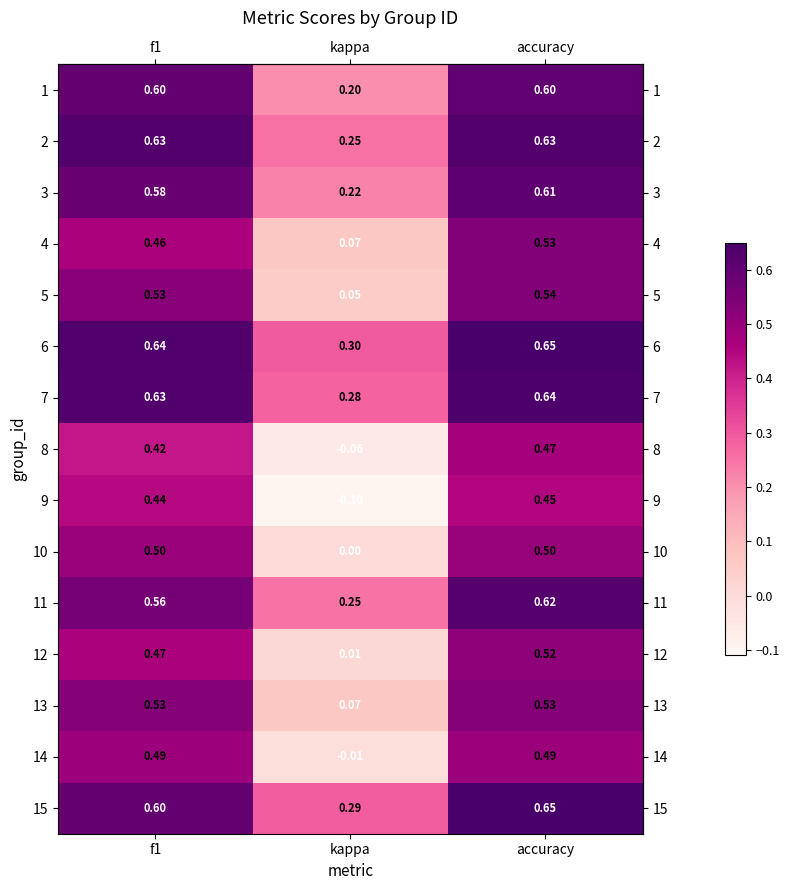

Count the number of categories in the chart.

3